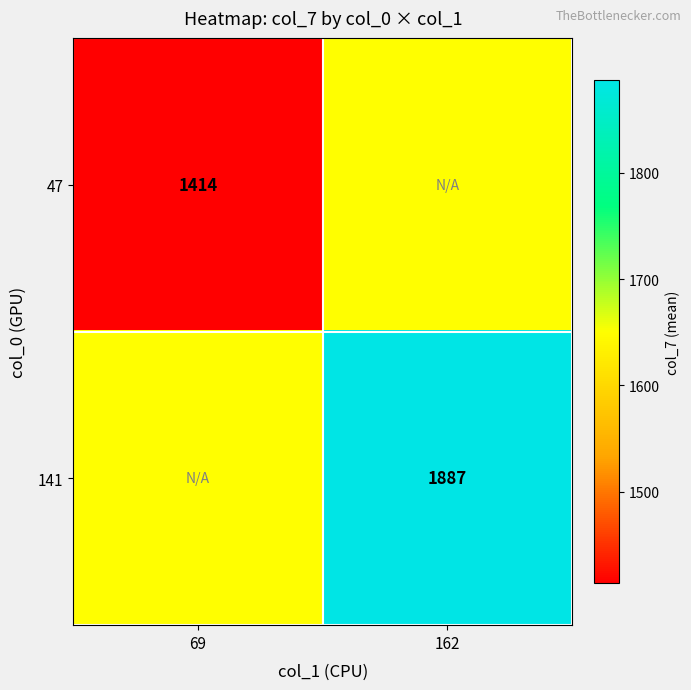

Which series has the largest total across all categories?

141